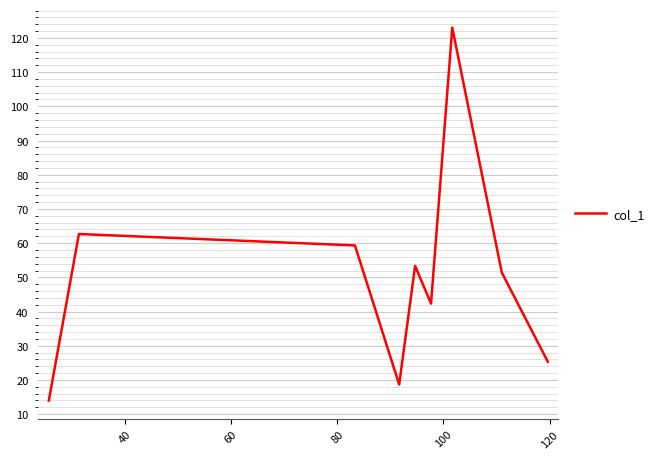

What is the sum of all values?

450.1